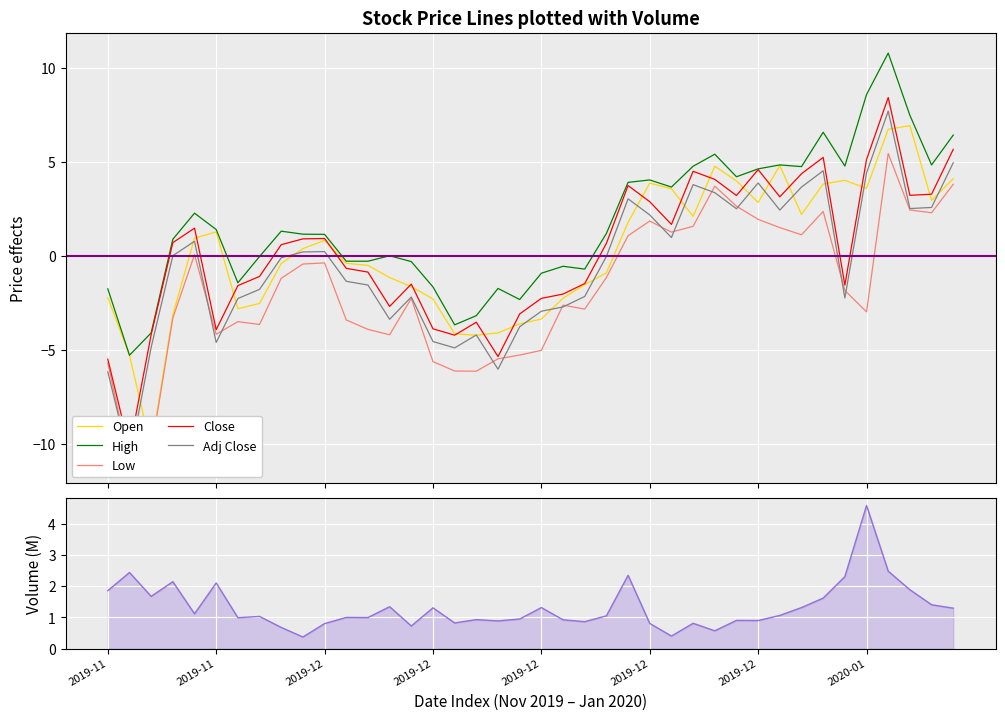

What is the maximum value for High?

10.8